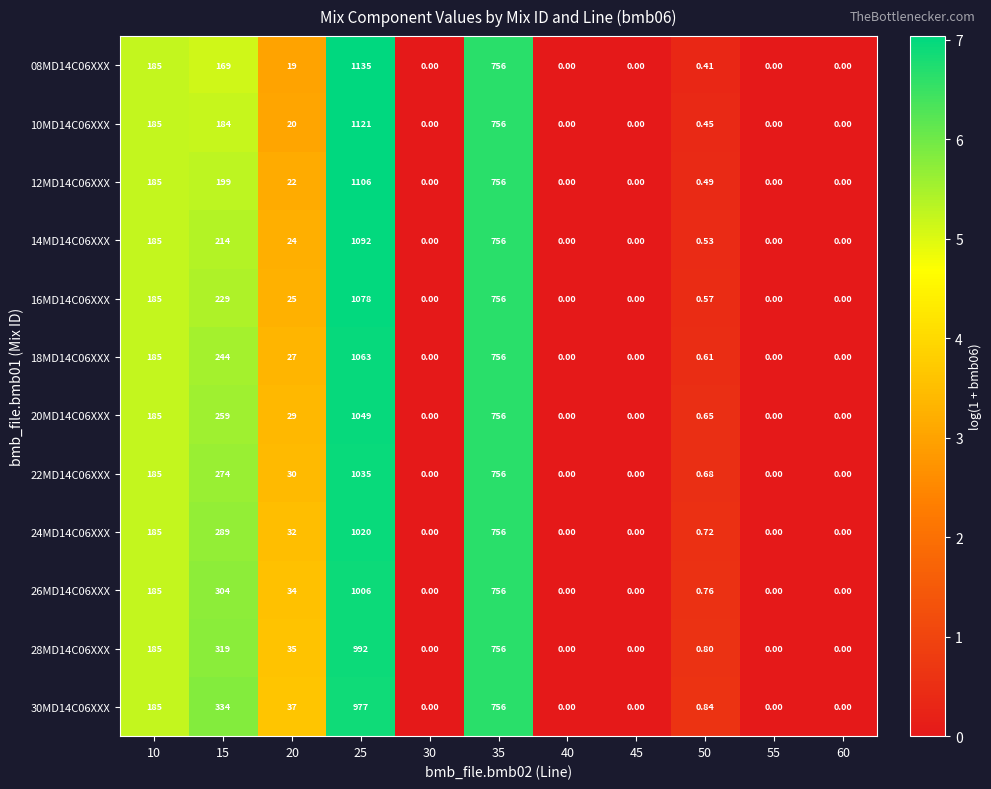

Is the value of 16MD14C06XXX at 15 greater than the value of 24MD14C06XXX at 50?

Yes